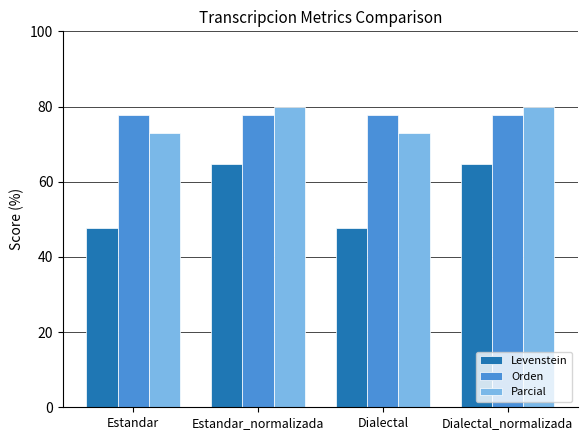

How many bars are there in total?

12